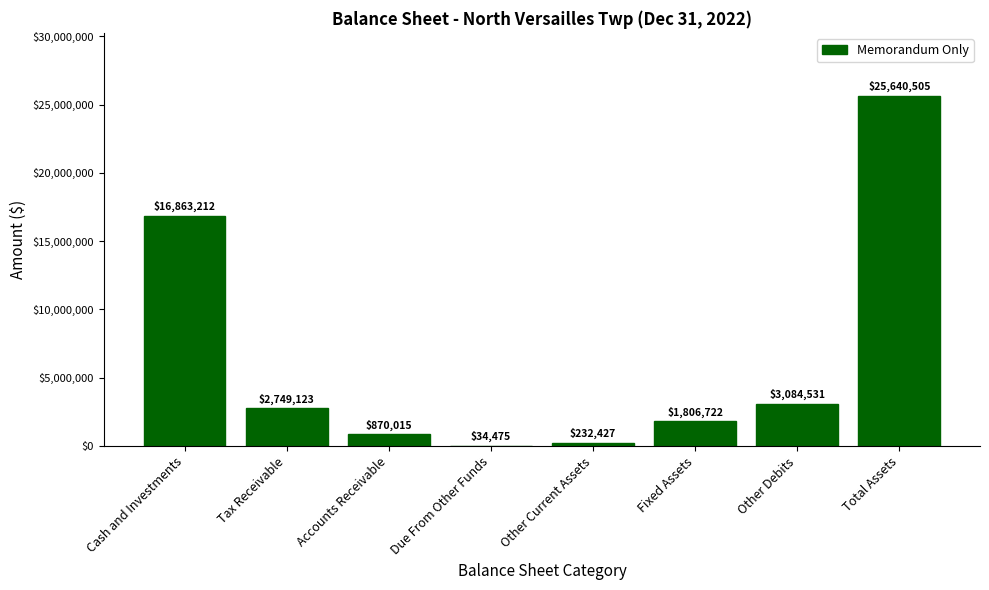

At which label is the value closest to 12837490?

Cash and Investments